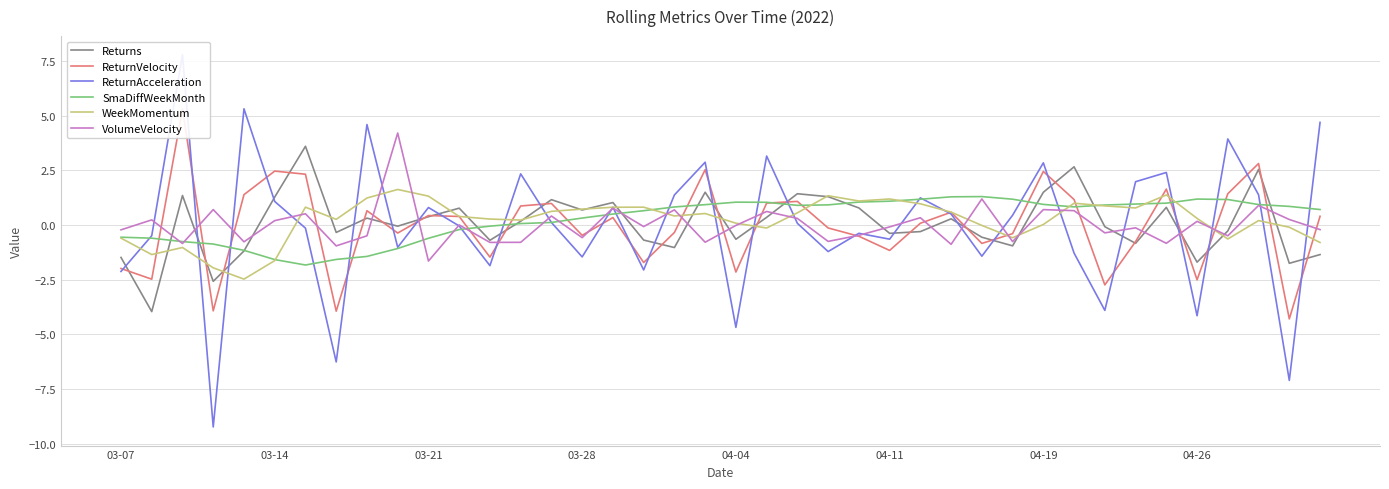

How many data points in ReturnAcceleration are less than 0?

19